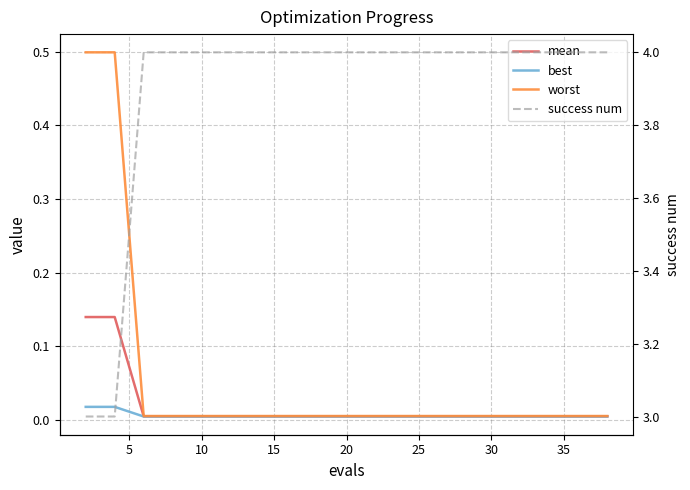

The value of mean at 30 is 0.0. True or false?

False